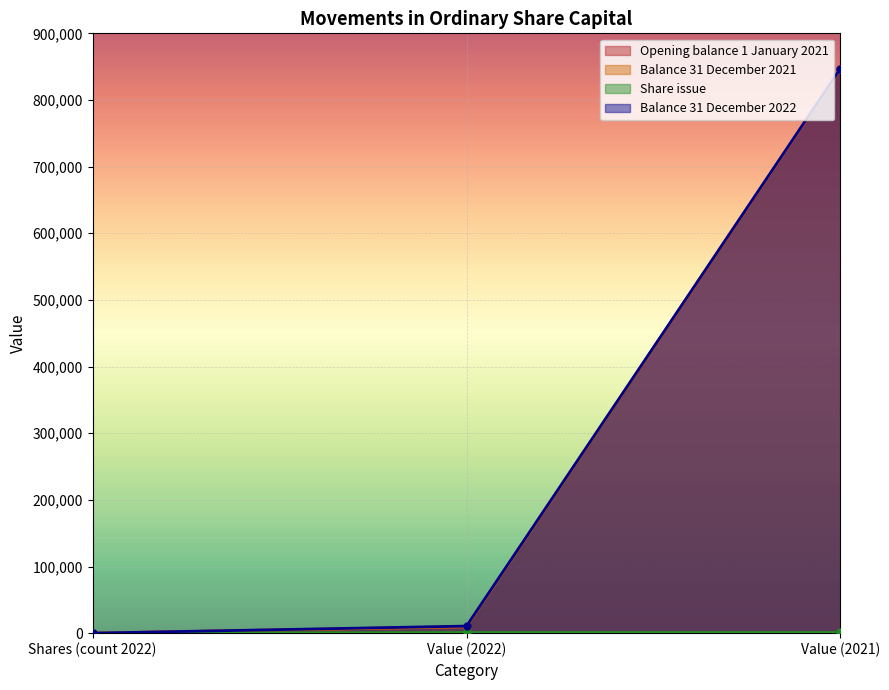

The value of Share issue at Value (2022) is 1362. True or false?

False